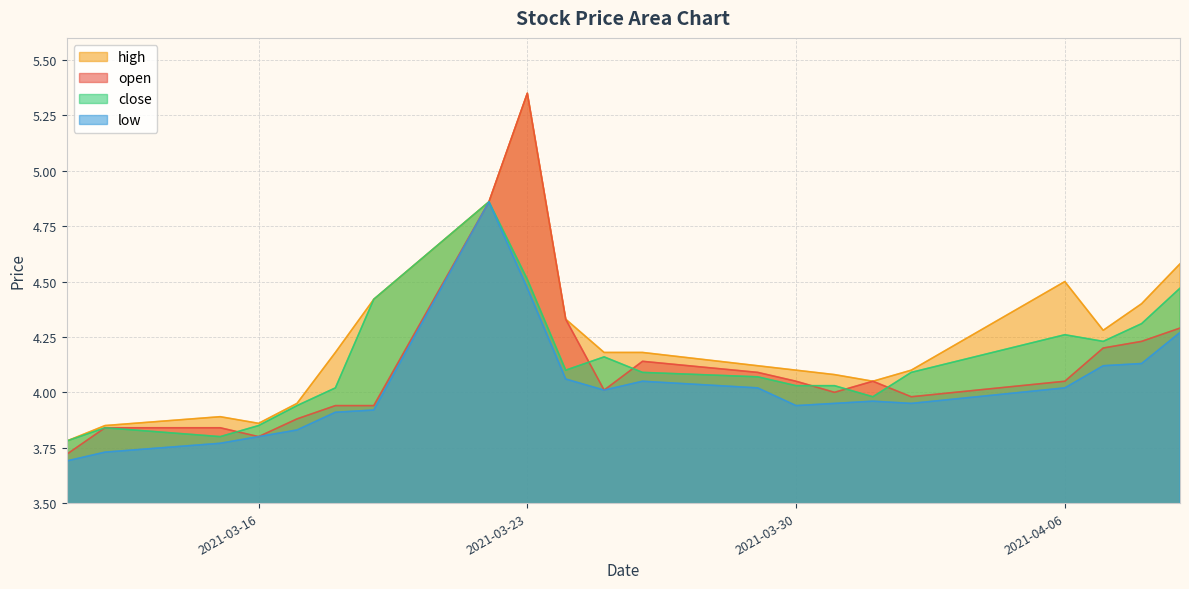

The value of open at 2021-03-31 is 4.0. True or false?

True